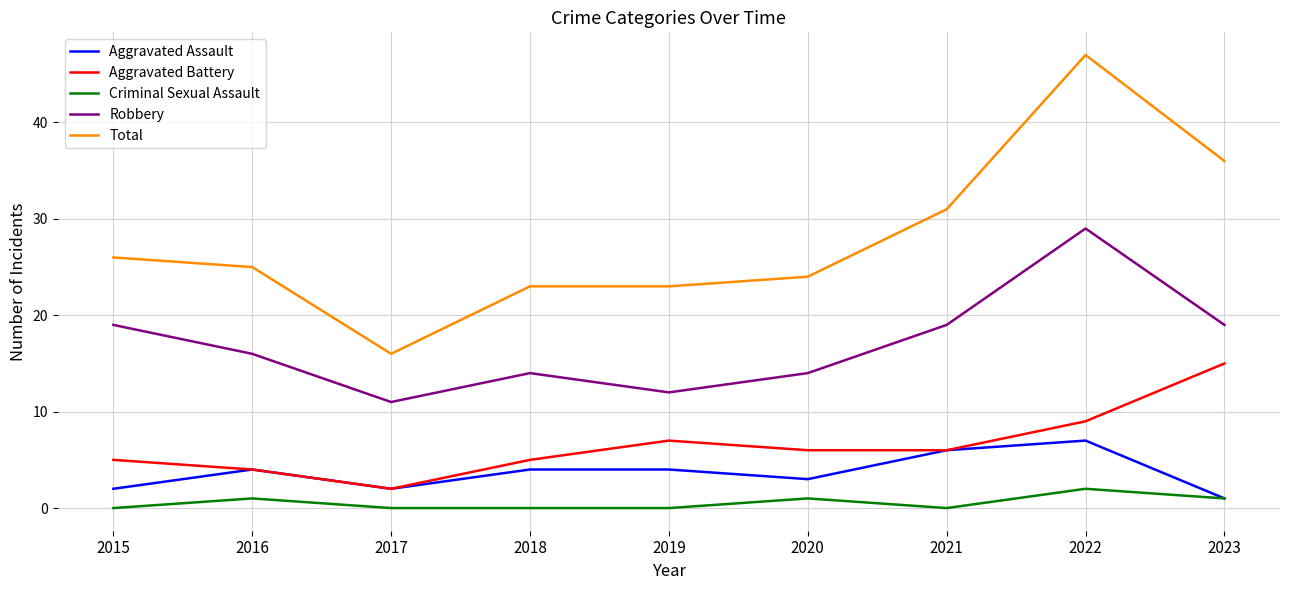

Is it true that Aggravated Assault equals 1 at 2016?

False